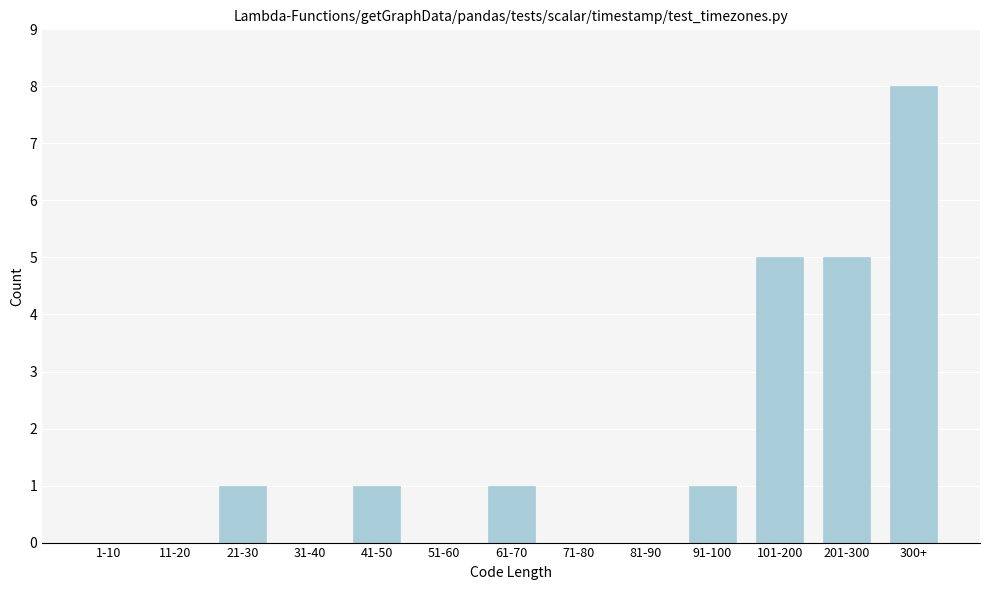

Reading right to left, extract all data points from this chart.

300+=8	201-300=5	101-200=5	91-100=1	81-90=0	71-80=0	61-70=1	51-60=0	41-50=1	31-40=0	21-30=1	11-20=0	1-10=0